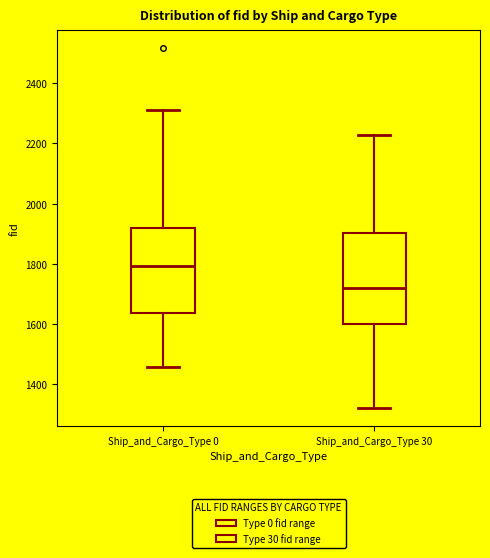

Which box has the lowest median line?

Ship_and_Cargo_Type 30